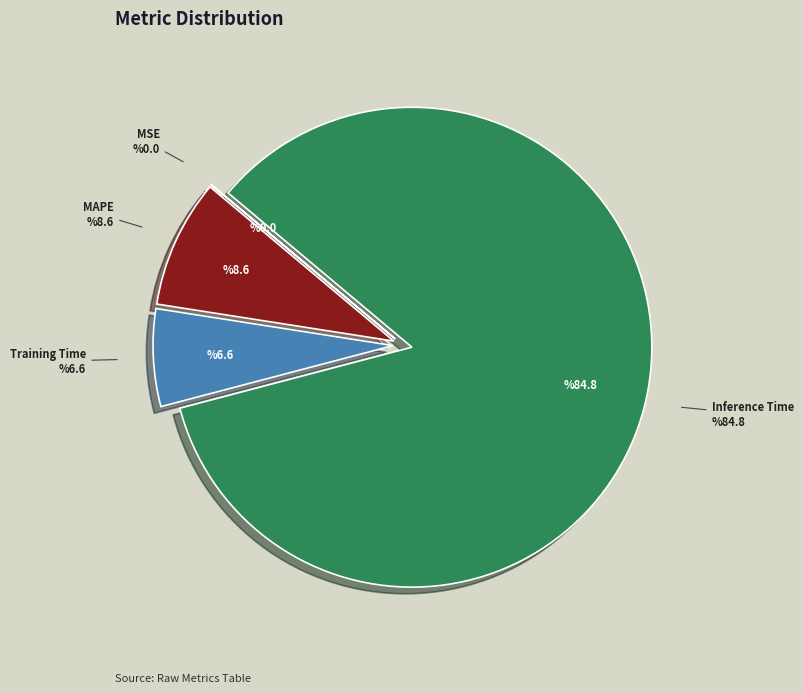

Is there any slice that represents more than half of the pie?

Yes